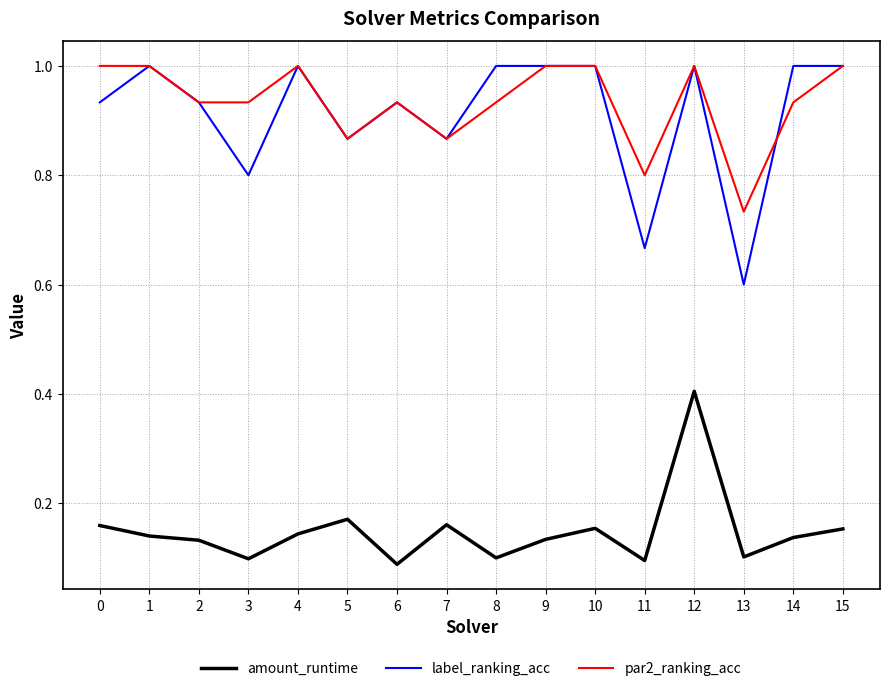

Rank the series at 13 from highest to lowest value.

par2_ranking_acc, label_ranking_acc, amount_runtime